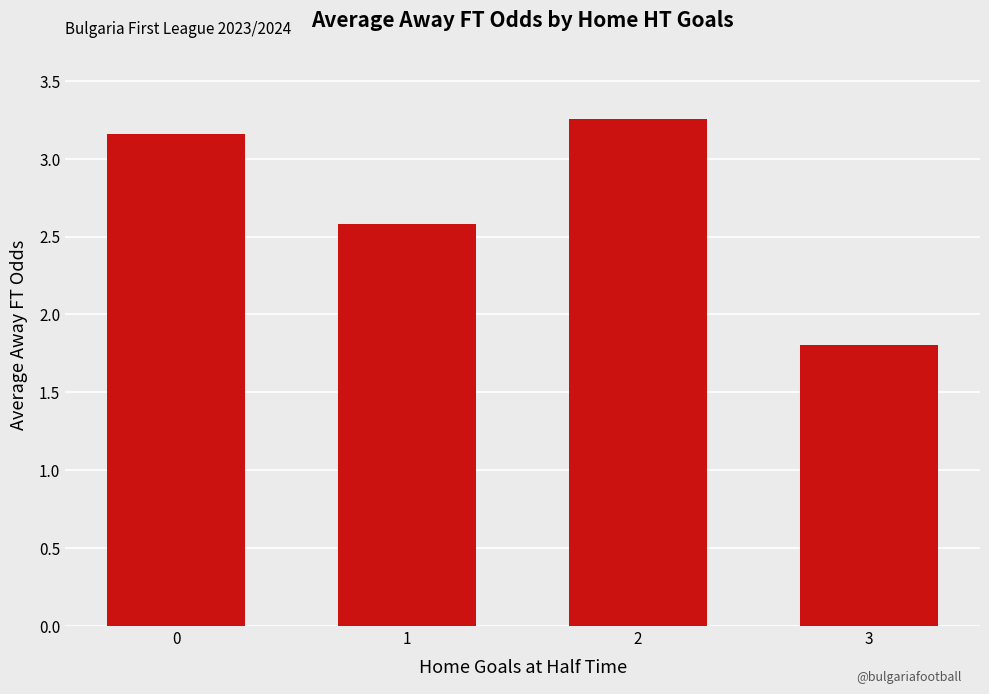

What is the ratio of the value at 1 to the value at 0?

0.8